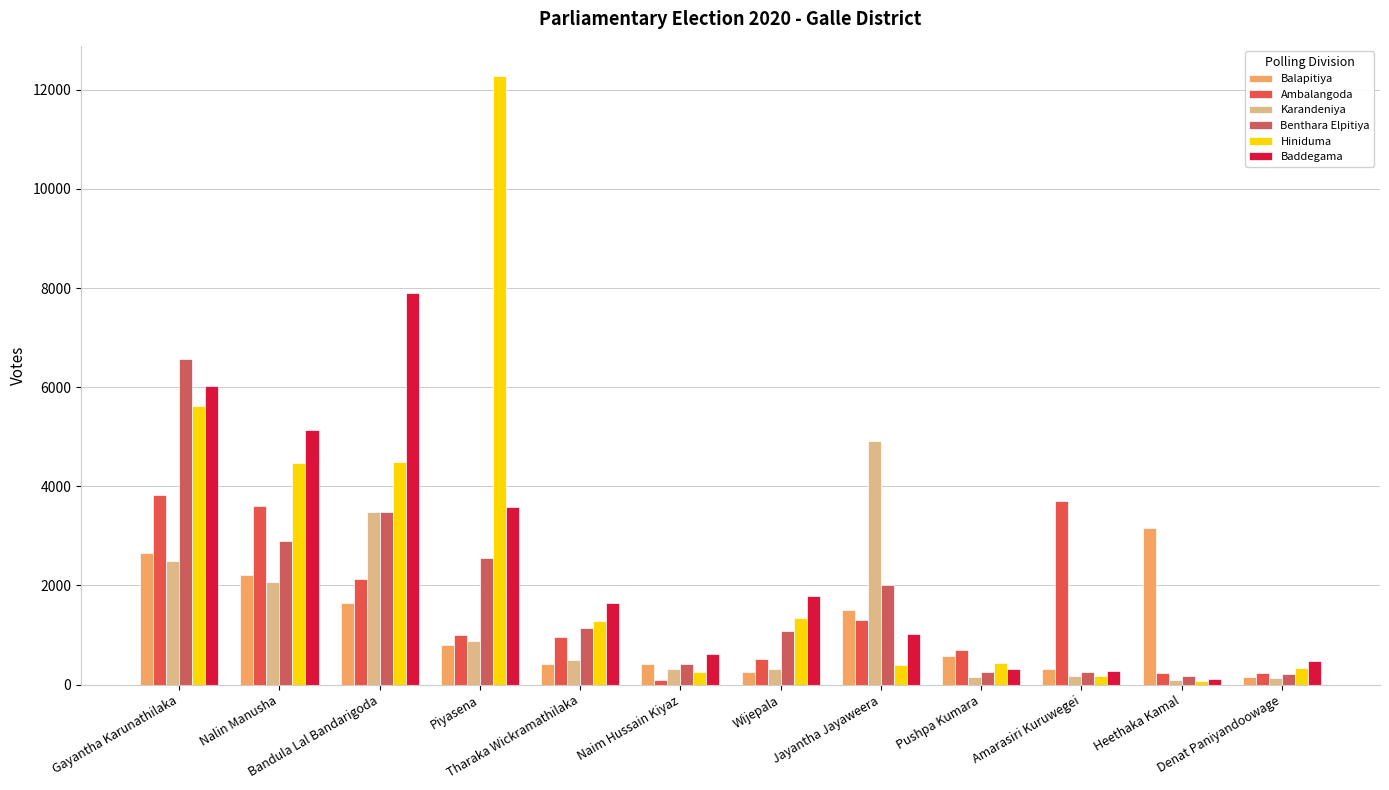

What is the difference between the maximum and second lowest values in the Baddegama series?

7620